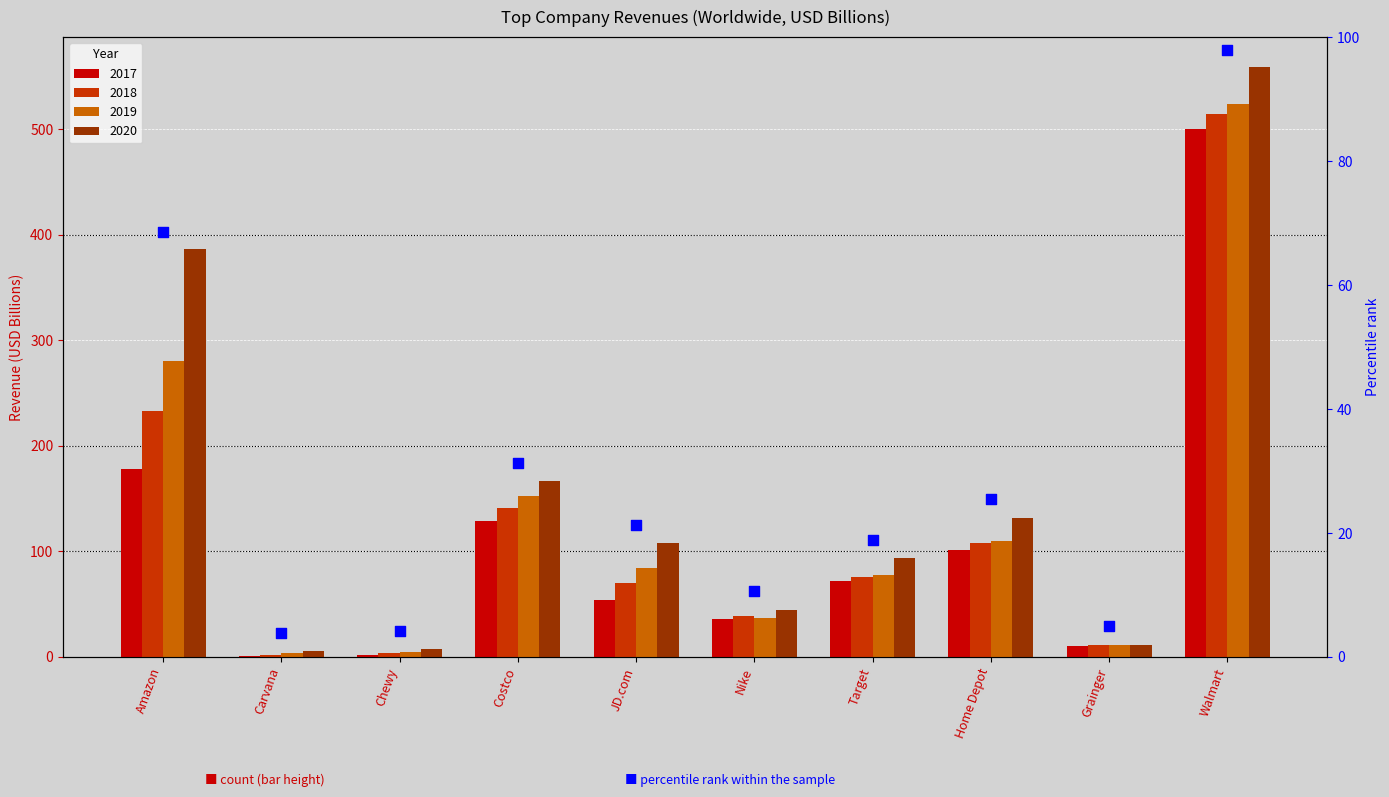

What is the change in value from Target to Grainger?

-13.9